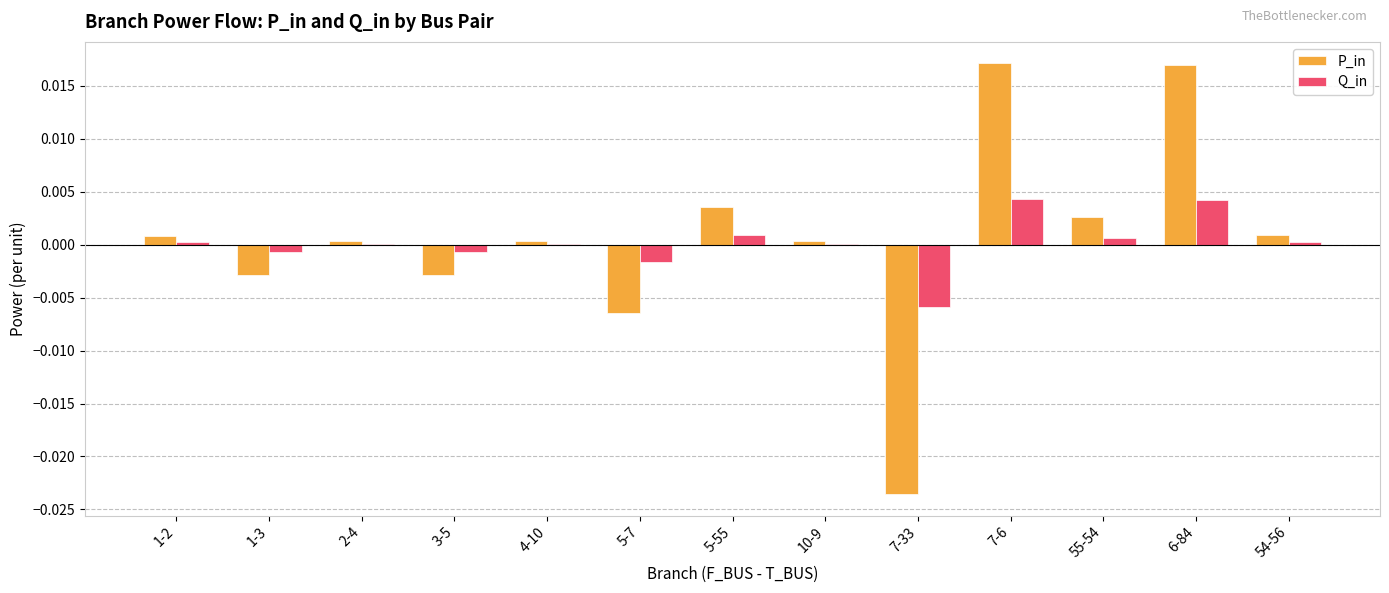

True or false: Q_in has a value of 0.0 at 7-6.

True